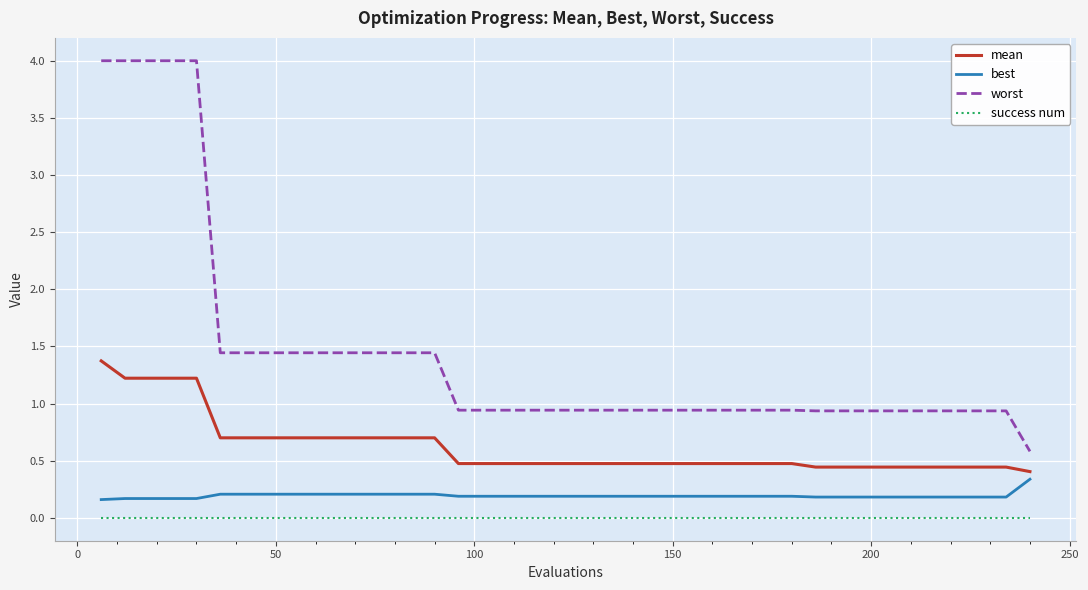

What is the lowest value of the worst series?

0.6